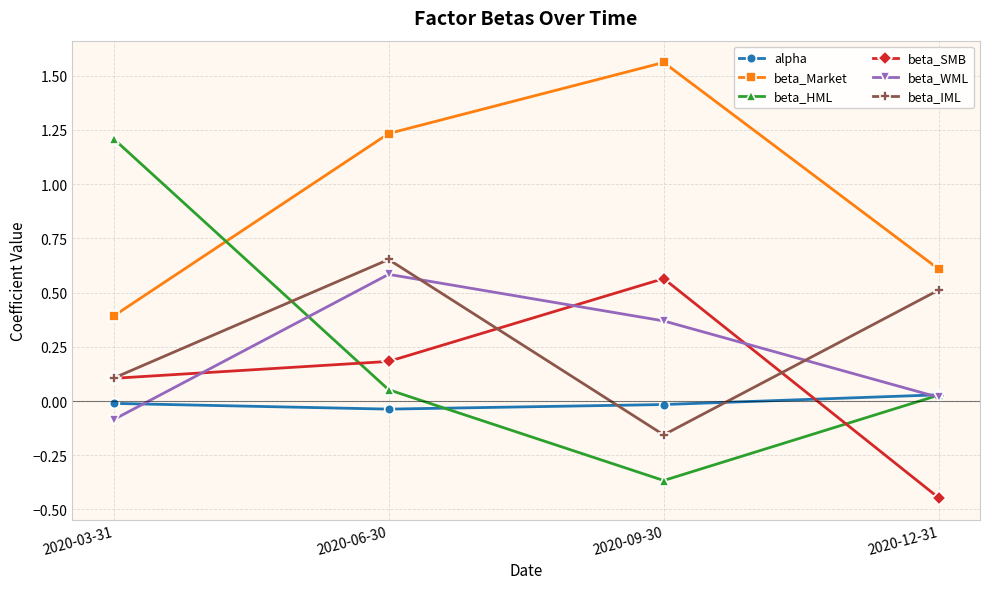

Which series has the largest total across all categories?

beta_Market